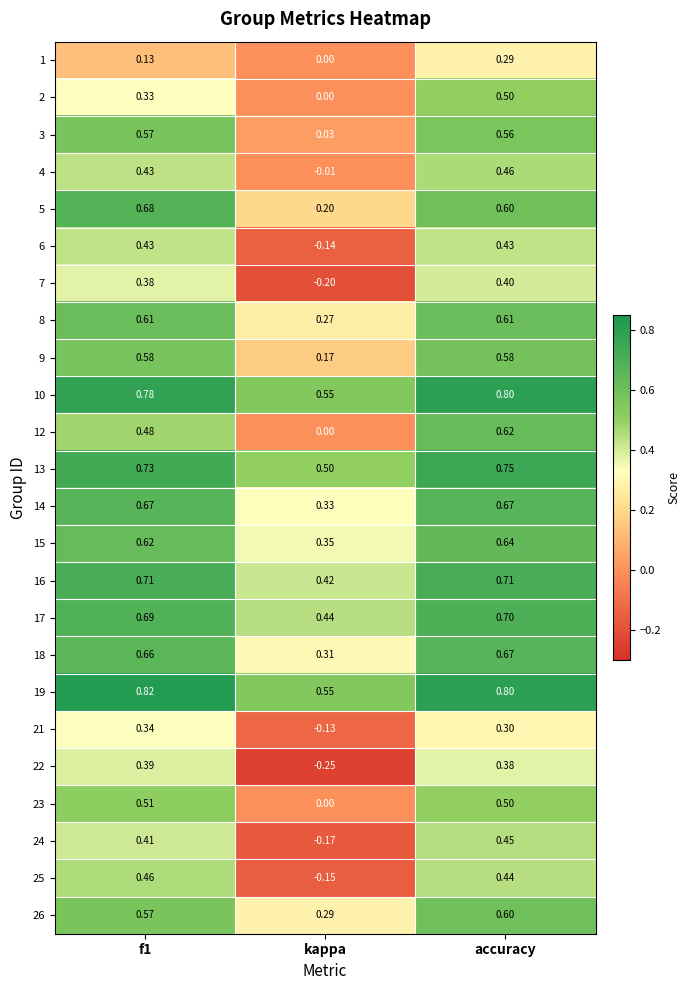

At which label does 2 reach its peak?

accuracy